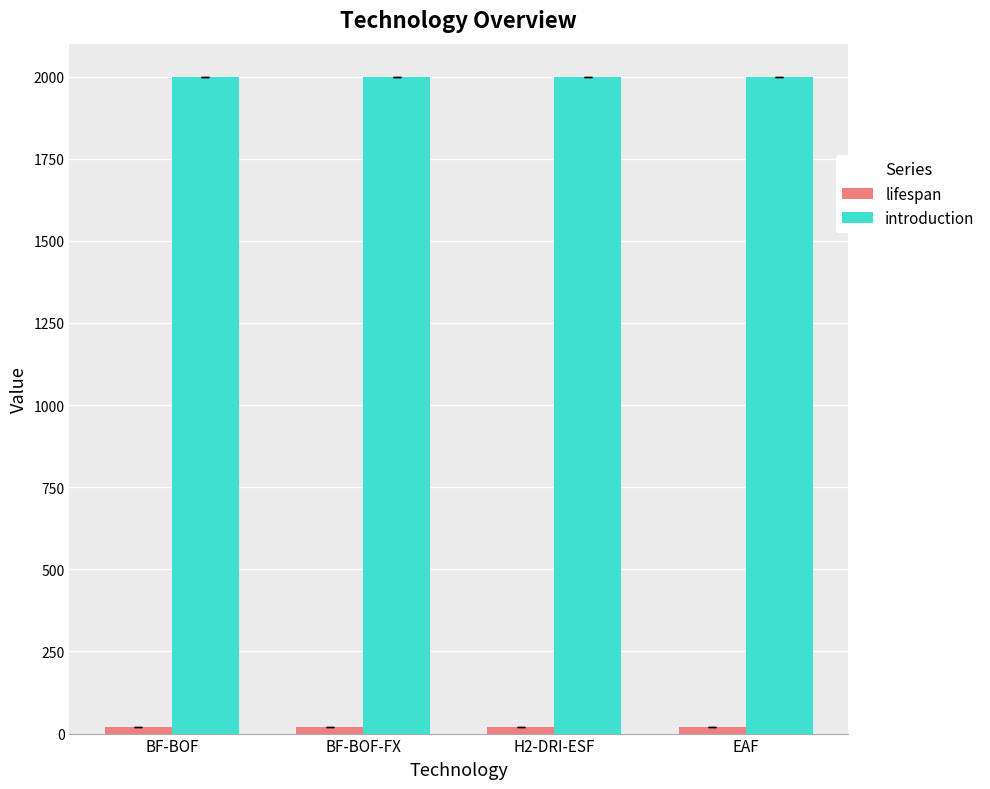

What position from the left is H2-DRI-ESF?

3